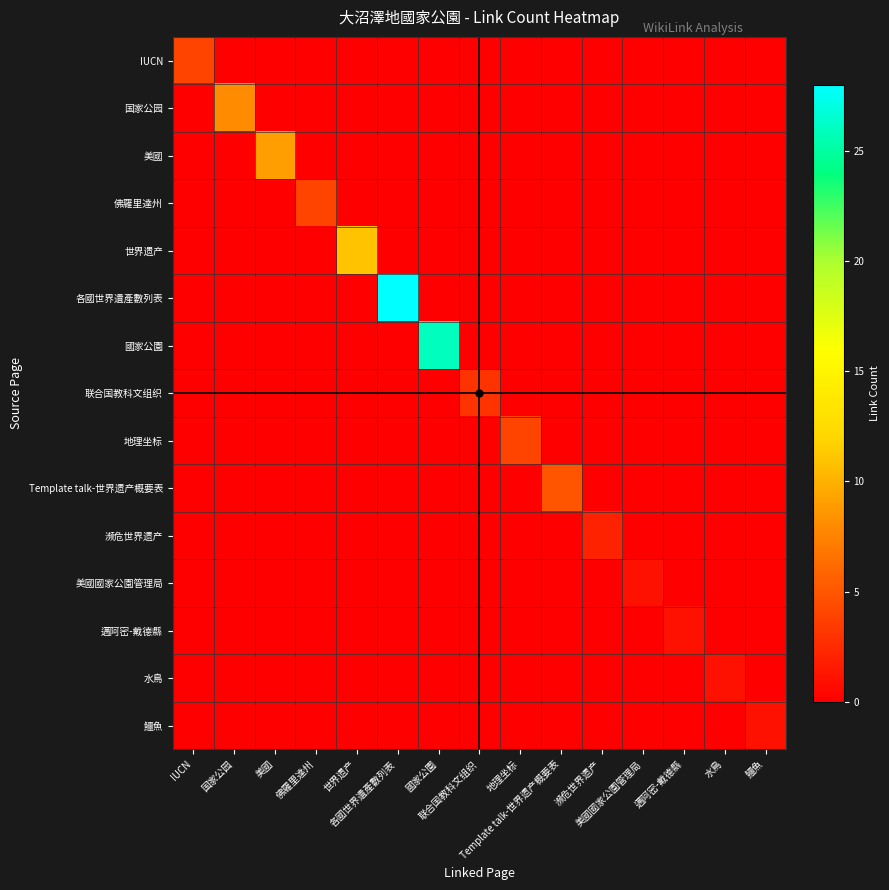

At which label does 國家公園 reach its peak?

國家公園